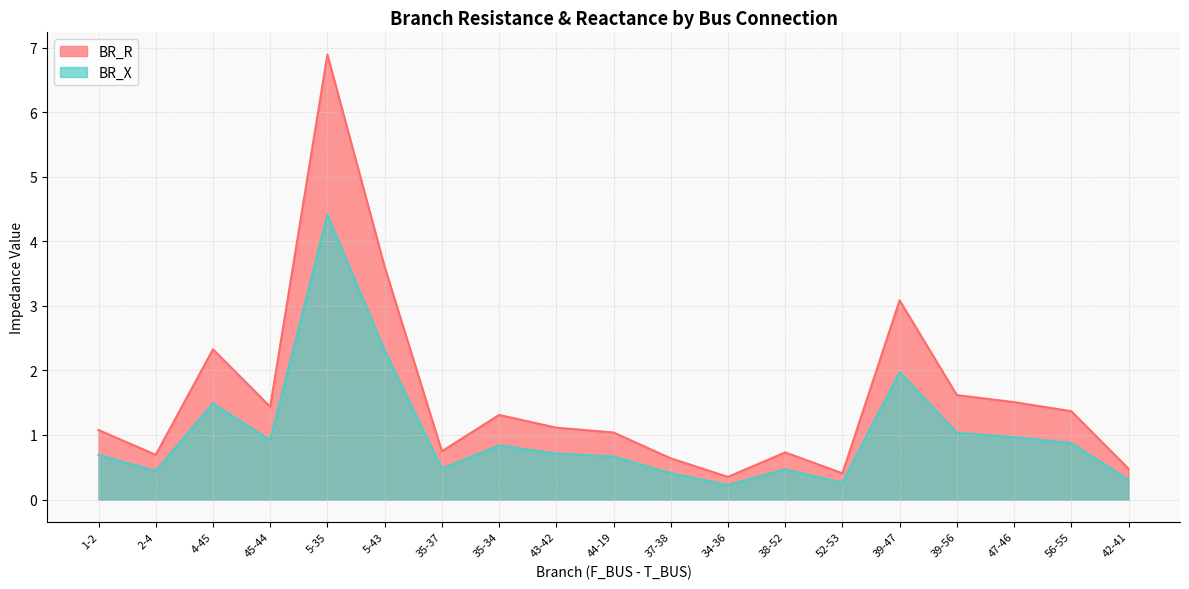

True or false: BR_R and BR_X cross at least once.

False